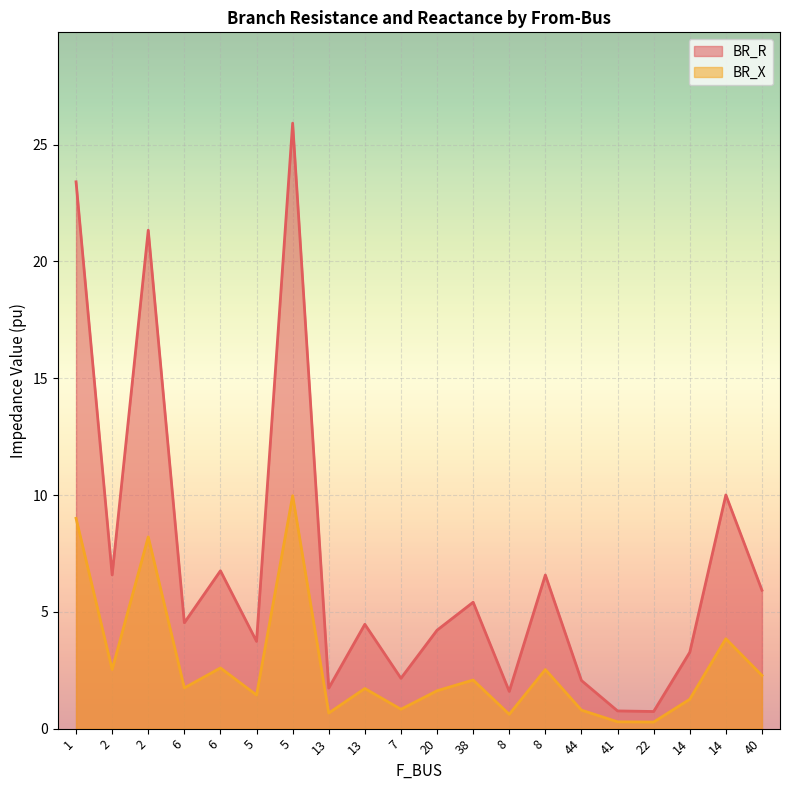

Which has a higher value, 14 or 22?

14